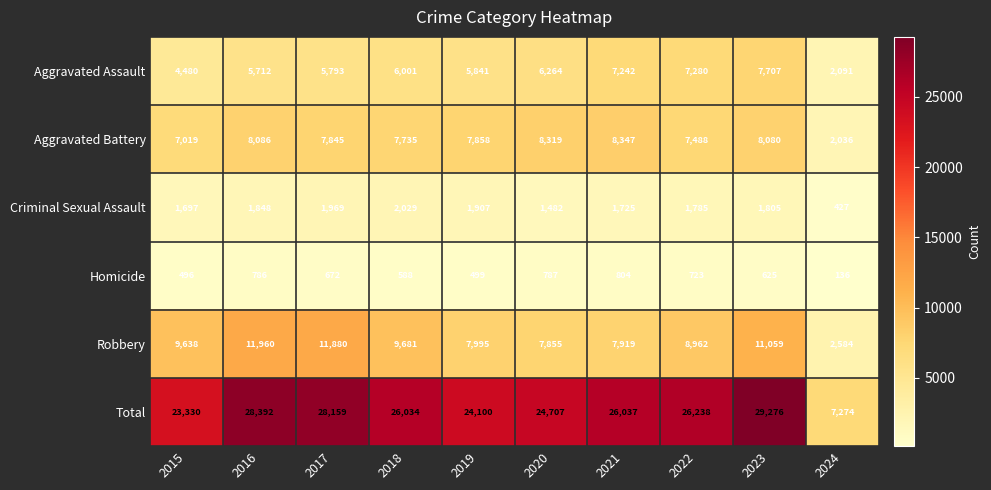

What is the total value across all series at 2022?

52476